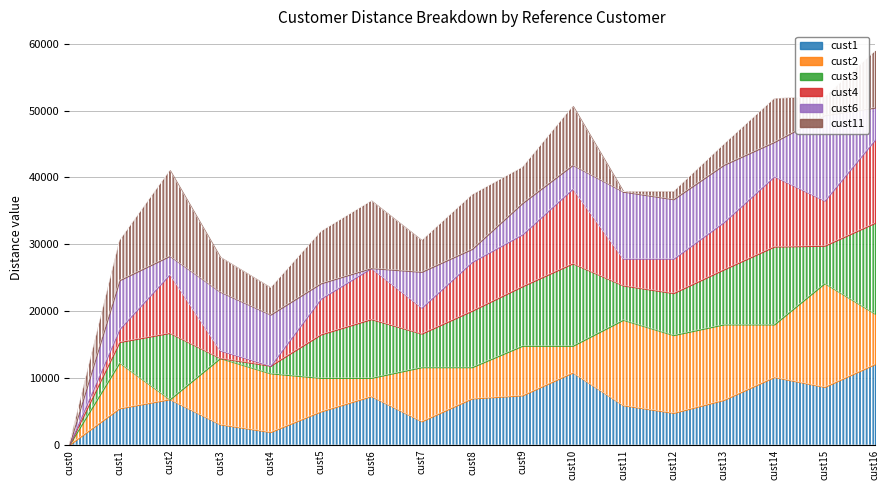

At how many categories does at least one series exceed 11120?

8